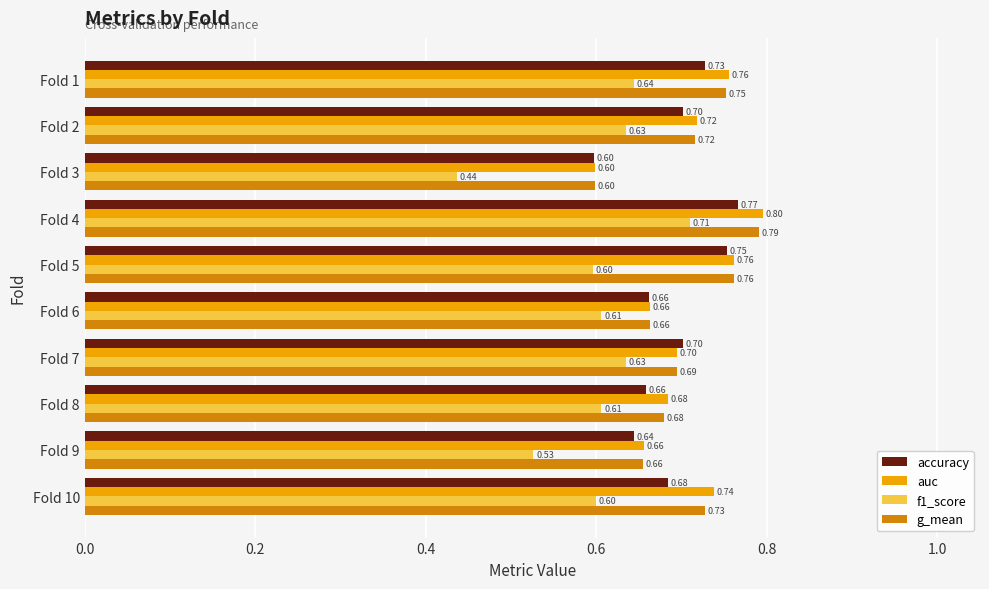

Which series has the largest range (max minus min)?

f1_score